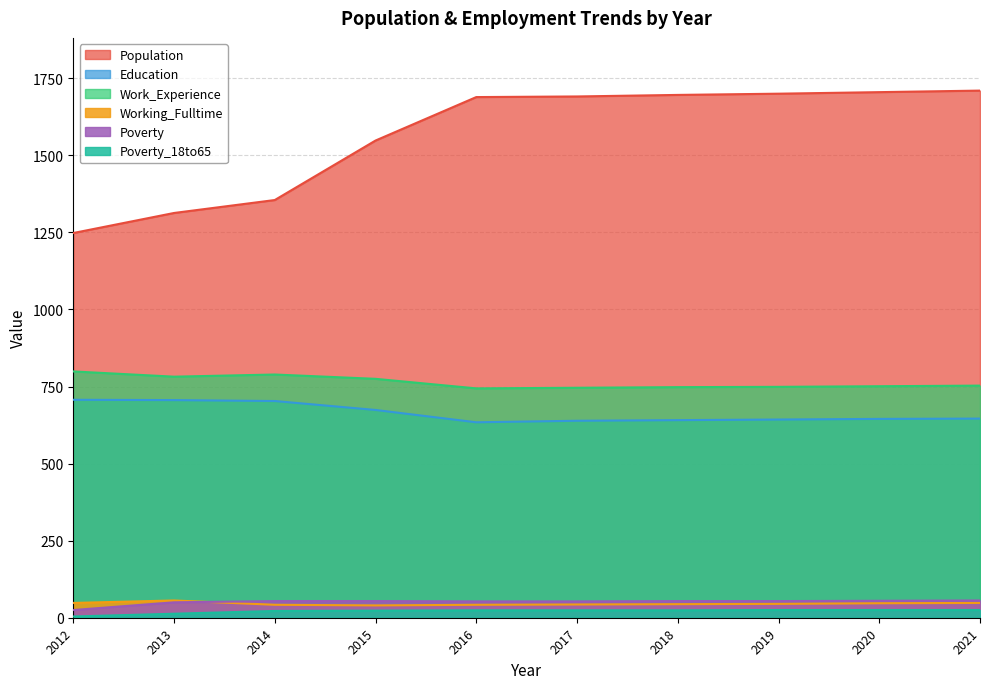

What are all the series names shown in the legend?

Population, Education, Work_Experience, Working_Fulltime, Poverty, Poverty_18to65